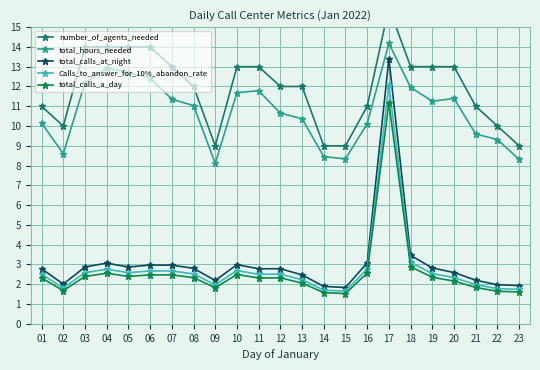

Read the number_of_agents_needed value at 20.

13.0